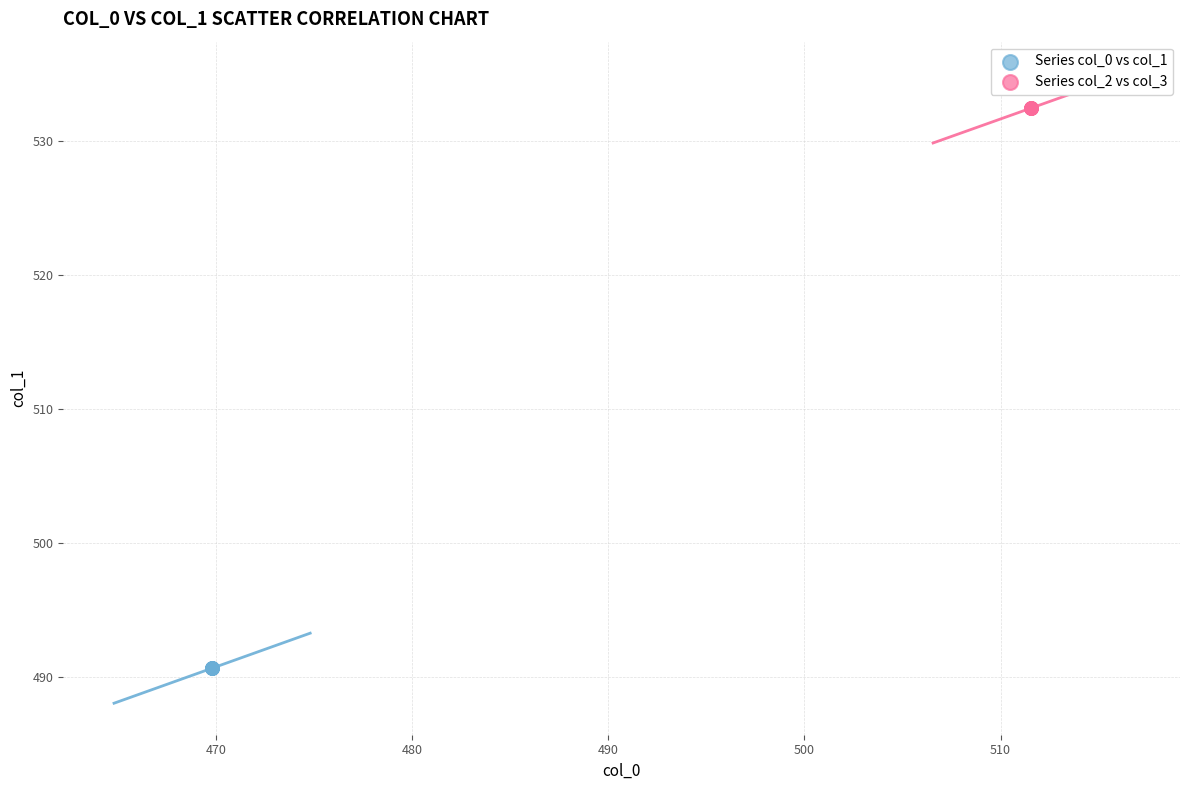

What are all the series names shown in the legend?

Series col_0 vs col_1, Series col_2 vs col_3